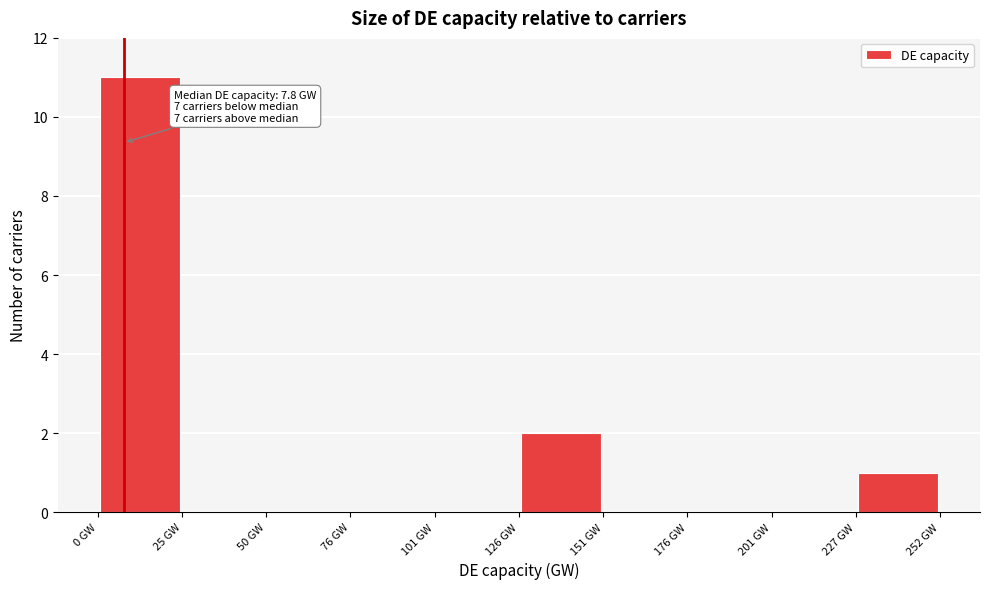

Over which range of the x-axis is the bar tallest?

0 to 25